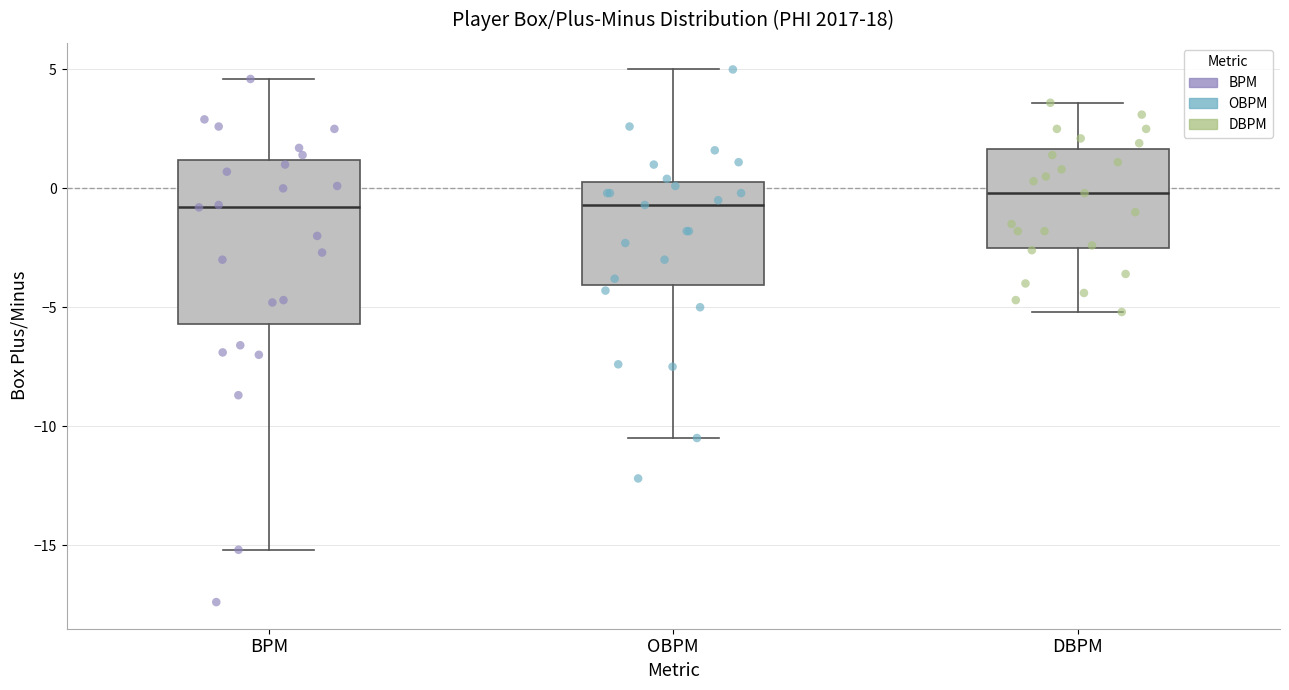

Reading left to right, read every box against the y-axis: the position of its median line, the range the box covers, and the ends of its whiskers. The values are not printed on the chart, so give them approximately, as read against the axis.

BPM: median -1.0, box -5.5 to 1.0, whiskers -15.0 to 4.5
OBPM: median -0.5, box -4.0 to 0.5, whiskers -10.5 to 5.0
DBPM: median 0.0, box -2.5 to 1.5, whiskers -5.0 to 3.5